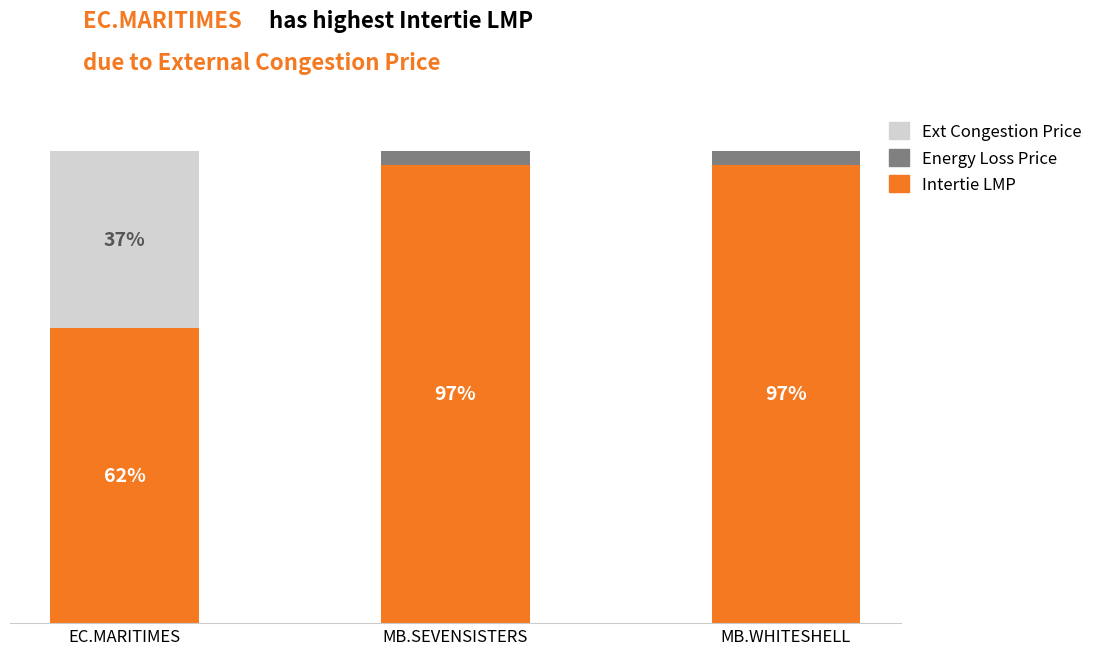

Between EC.MARITIMES and MB.WHITESHELL, which series saw the biggest shift?

Ext Congestion Price